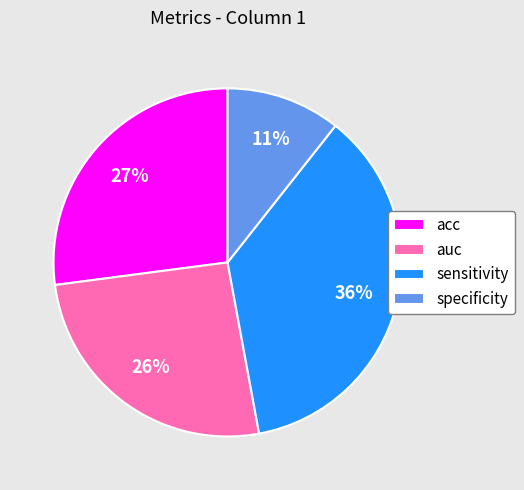

To the nearest percent, what percentage of the pie is sensitivity?

36%